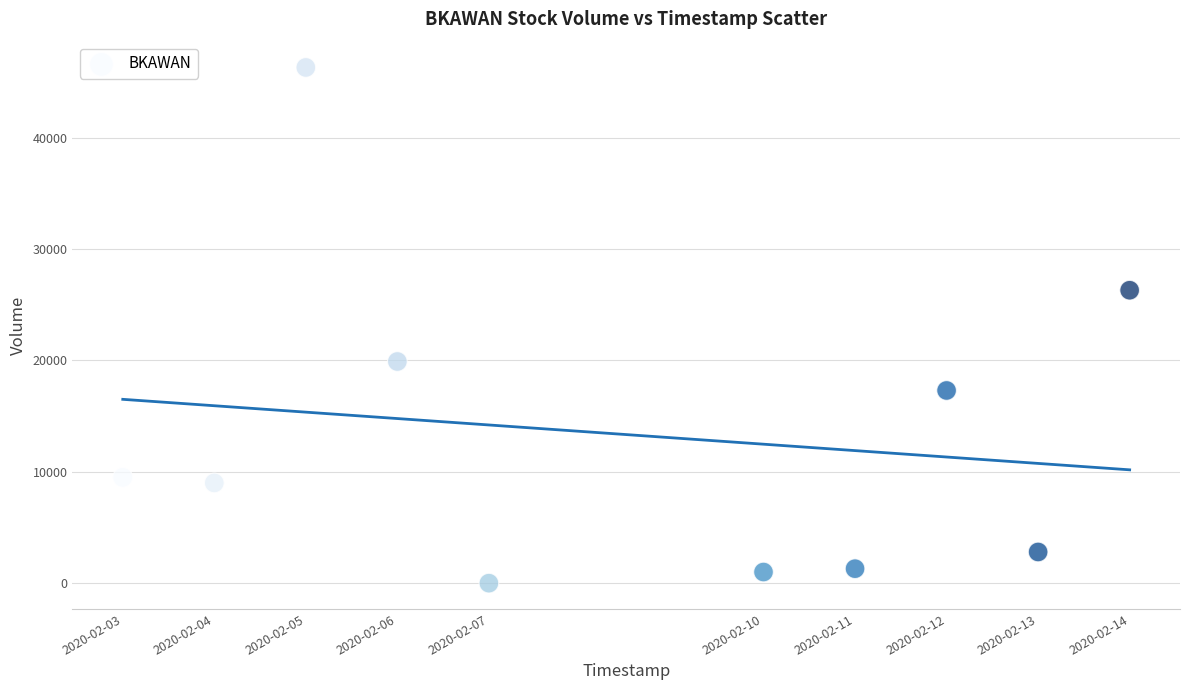

What is the range of Y values (max minus min)?

46300